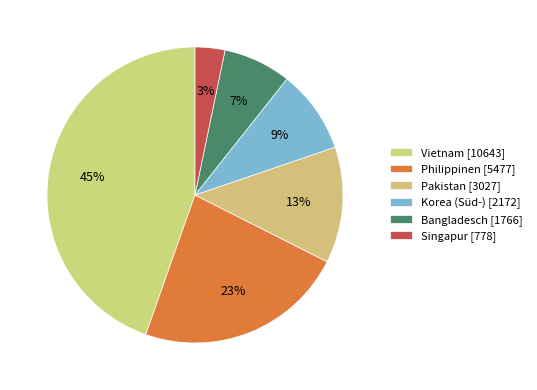

How many segments does this pie chart have?

6